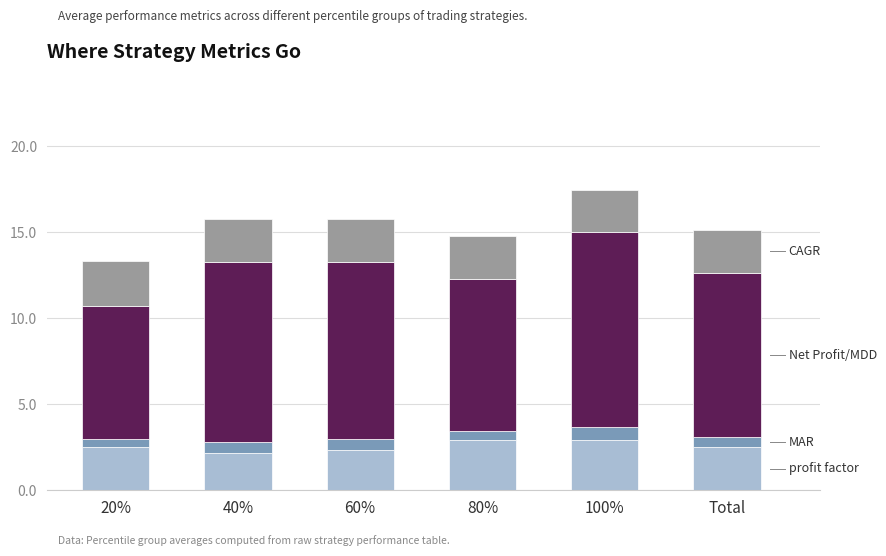

What is the total value across all series at 60%?

15.8